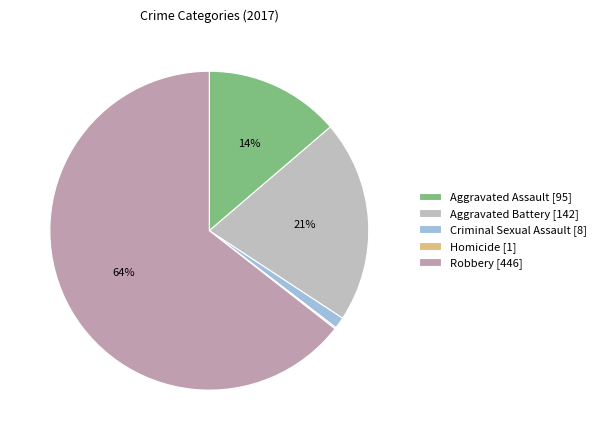

Is there any slice that represents more than half of the pie?

Yes